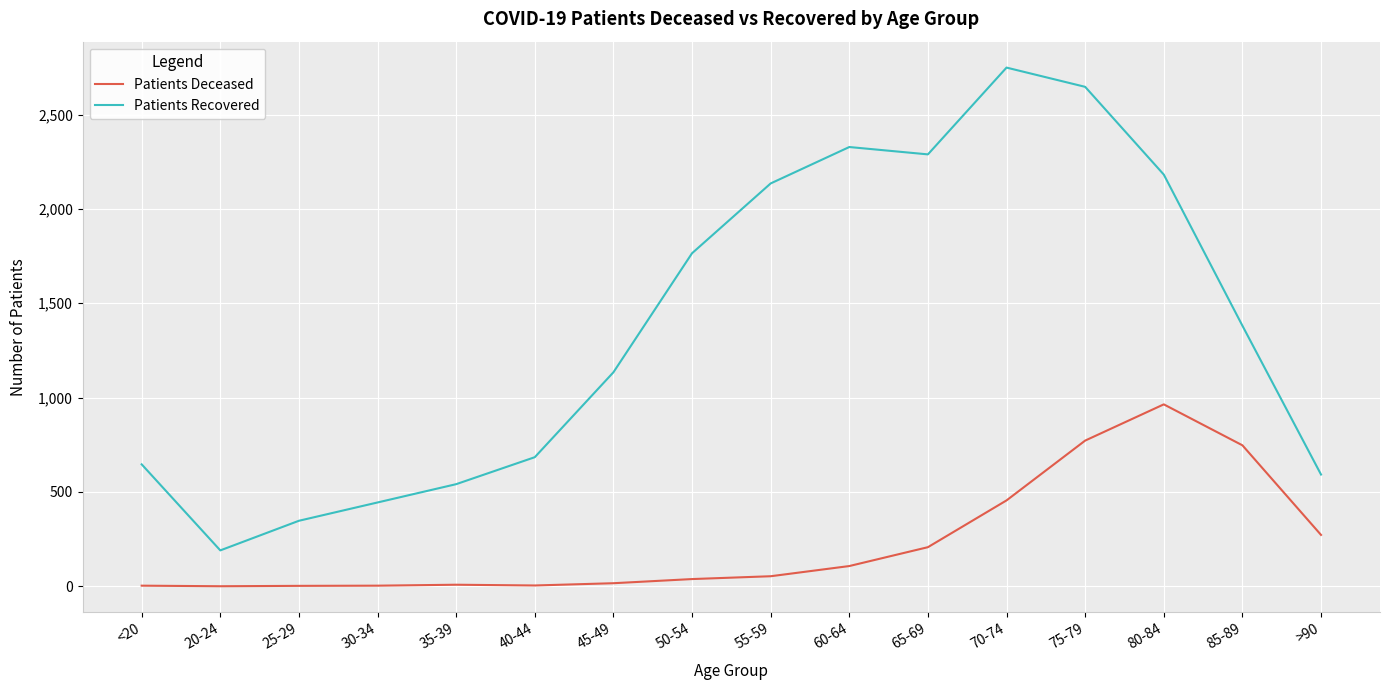

Which series has the largest total across all categories?

Patients Recovered